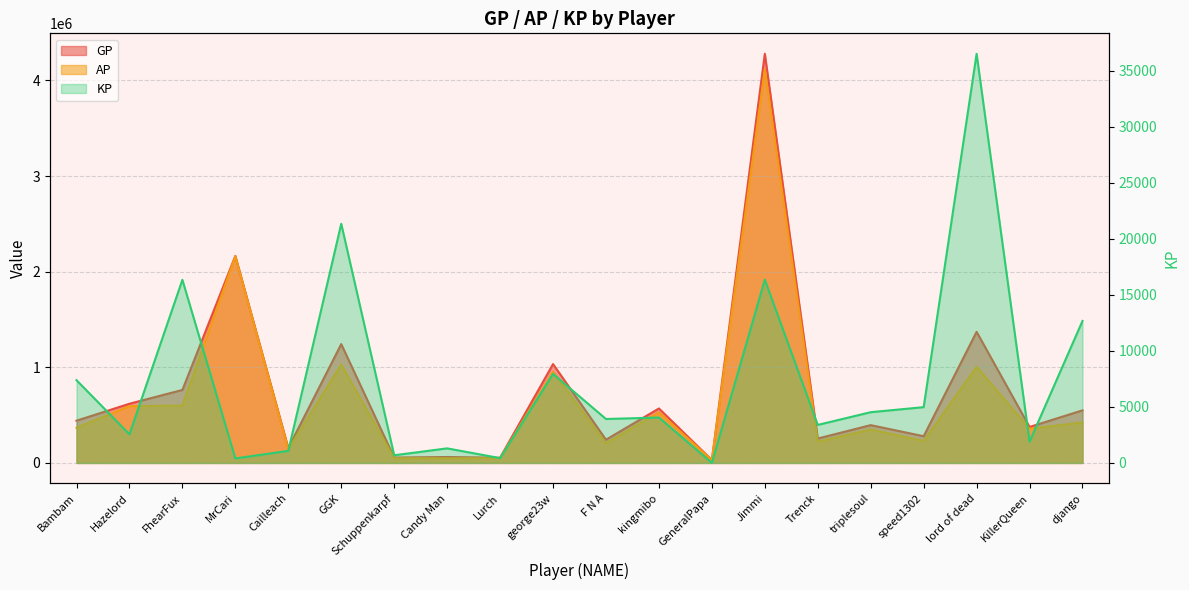

Reading right to left, what are all the values shown in this chart?

GP: django=550078.0	KillerQueen=376066.0	lord of dead=1371006.0	speed1302=279445.0	triplesoul=395397.0	Trenck=255351.0	Jimmi=4278949.0	GeneralPapa=30529.0	kingmibo=569763.0	F N A=242913.0	george23w=1033983.0	Lurch=54073.0	Candy Man=62041.0	Schuppenkarpf=56092.0	GGK=1242633.0	Cailleach=155412.0	MrCari=2165175.0	FhearFux=763408.0	Hazelord=619208.0	Bambam=441787.0
AP: django=423293.0	KillerQueen=357047.0	lord of dead=1005738.0	speed1302=229629.0	triplesoul=350096.0	Trenck=221403.0	Jimmi=4115335.0	GeneralPapa=30504.0	kingmibo=529221.0	F N A=203670.0	george23w=954507.0	Lurch=49778.0	Candy Man=49030.0	Schuppenkarpf=49246.0	GGK=1029111.0	Cailleach=144641.0	MrCari=2161135.0	FhearFux=599918.0	Hazelord=593643.0	Bambam=367880.0
KP: django=12678.5	KillerQueen=1901.8	lord of dead=36526.9	speed1302=4981.6	triplesoul=4530.1	Trenck=3394.8	Jimmi=16361.4	GeneralPapa=2.5	kingmibo=4054.2	F N A=3924.3	george23w=7947.6	Lurch=429.4	Candy Man=1301.2	Schuppenkarpf=684.6	GGK=21352.3	Cailleach=1077.1	MrCari=404.0	FhearFux=16348.9	Hazelord=2556.5	Bambam=7390.8